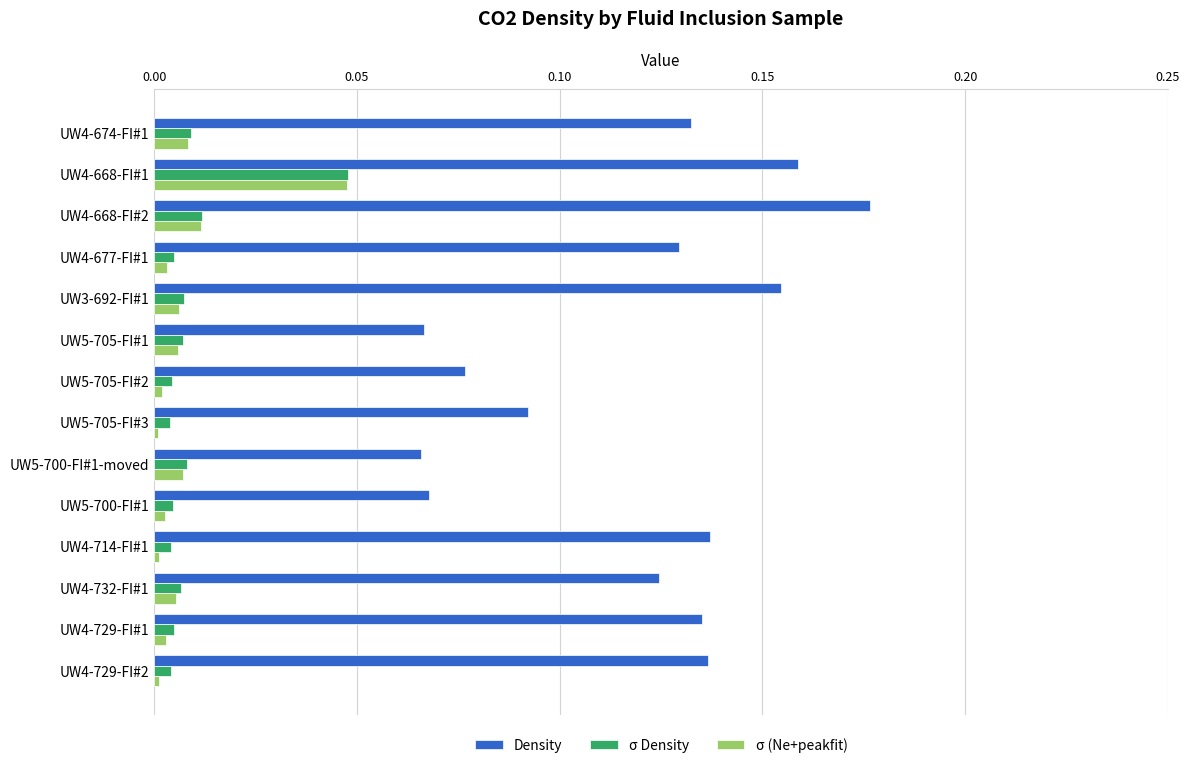

At which category does the chart reach its peak across all series?

UW4-668-FI#2